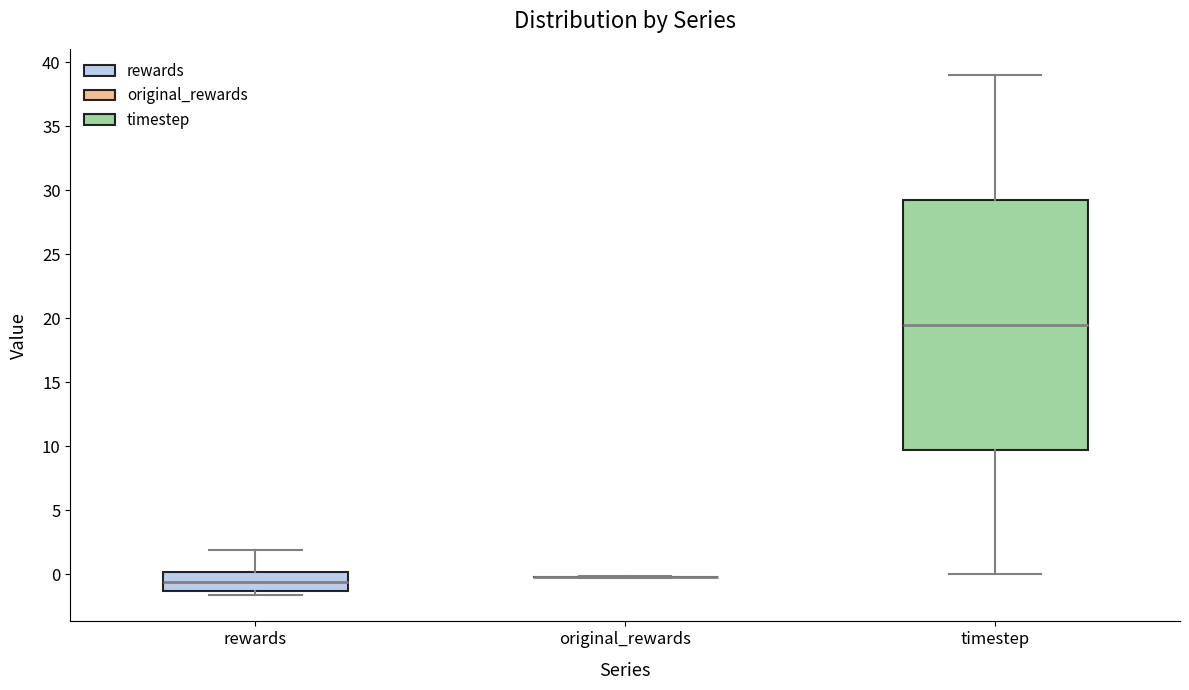

Which box is the tallest, from its lower edge to its upper edge?

timestep